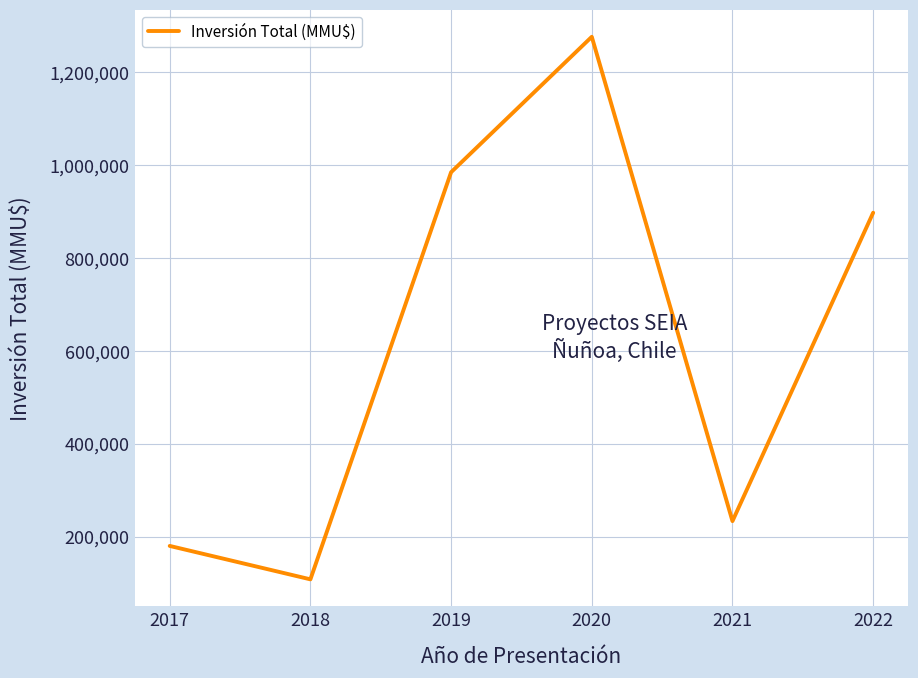

Reading left to right, transcribe all the data shown in this chart.

179968	107998	984714	1276382	233396	897542